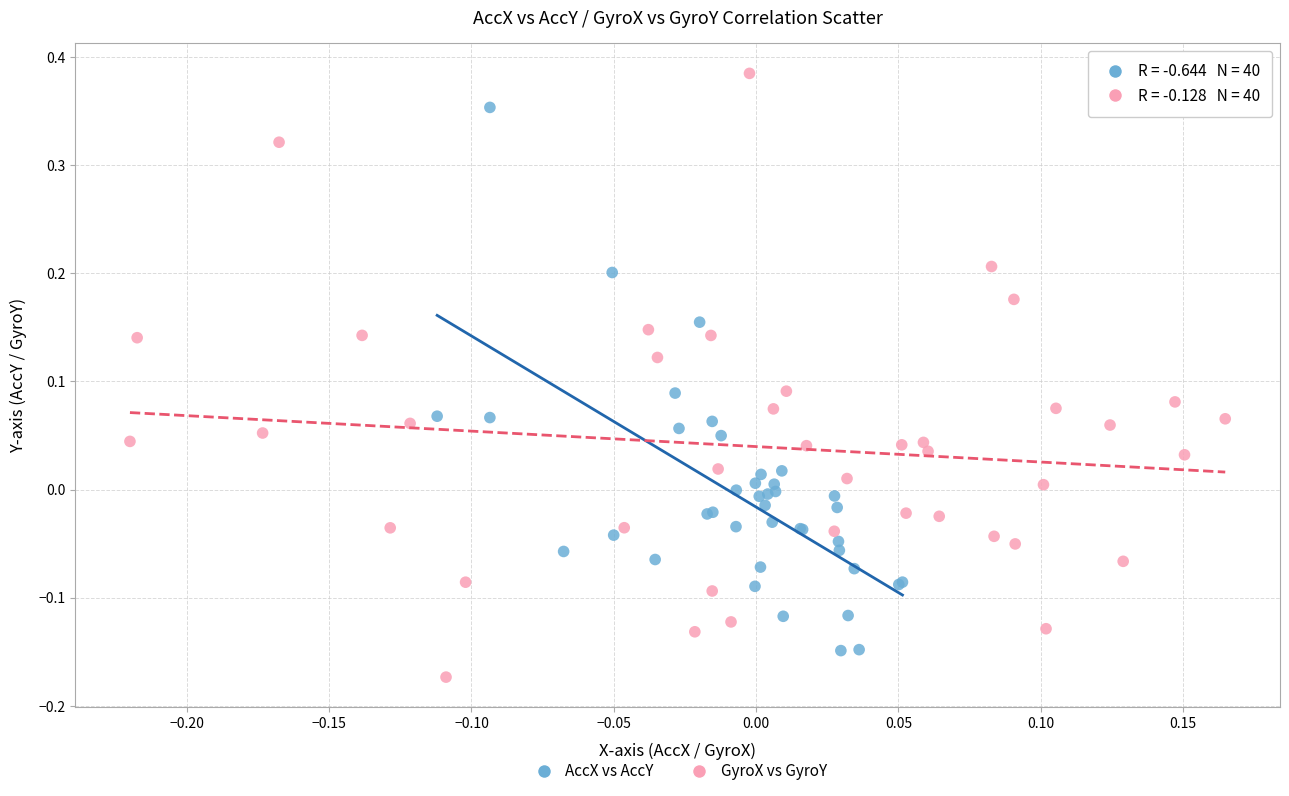

Which series has the largest Y range (max minus min)?

GyroX vs GyroY